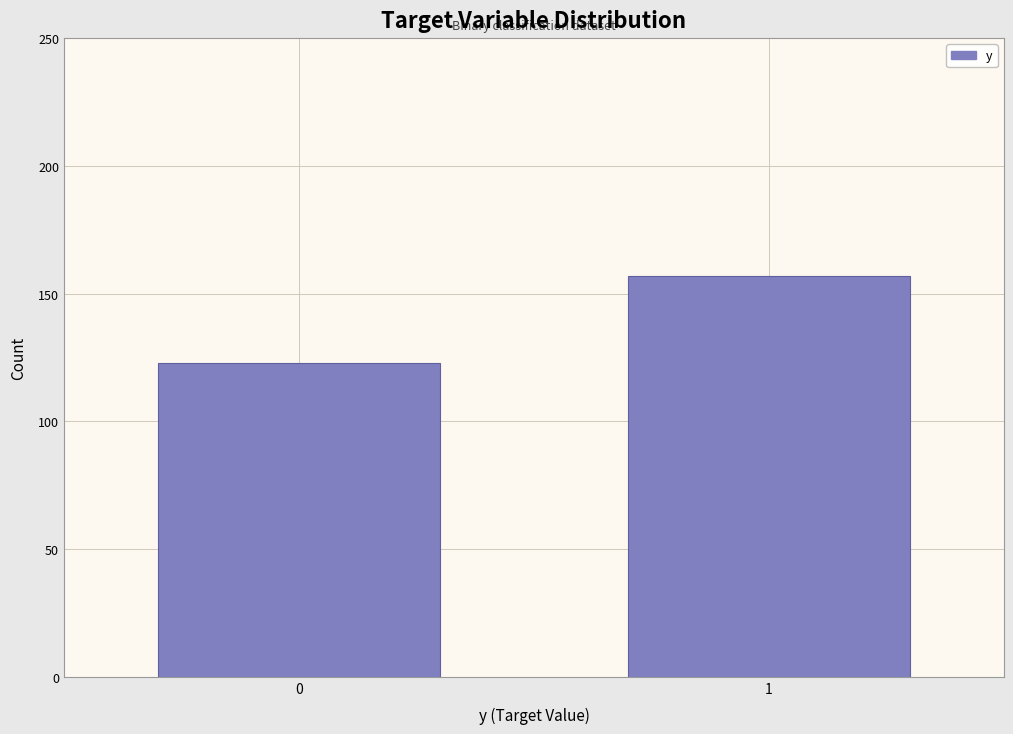

Reading left to right, transcribe all the data shown in this chart.

123	157